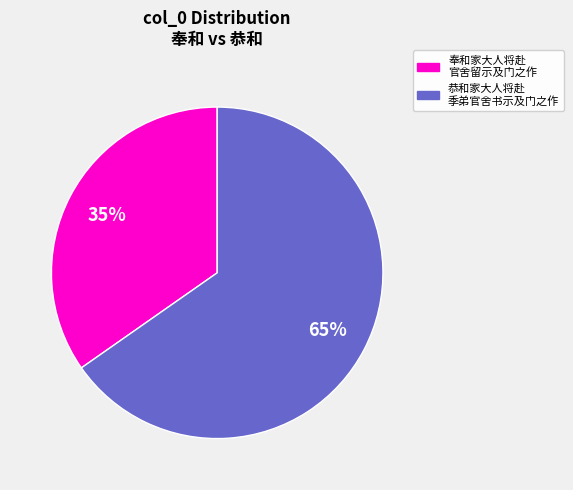

Approximately how many times larger is the value at 恭和家大人将赴 季弟官舍书示及门之作 compared to 奉和家大人将赴 官舍留示及门之作?

1.9